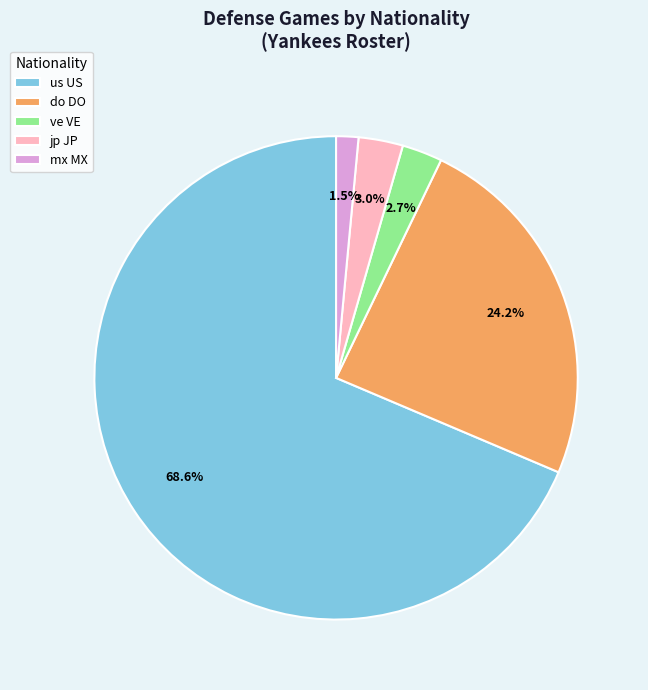

Does any single category account for the majority?

Yes